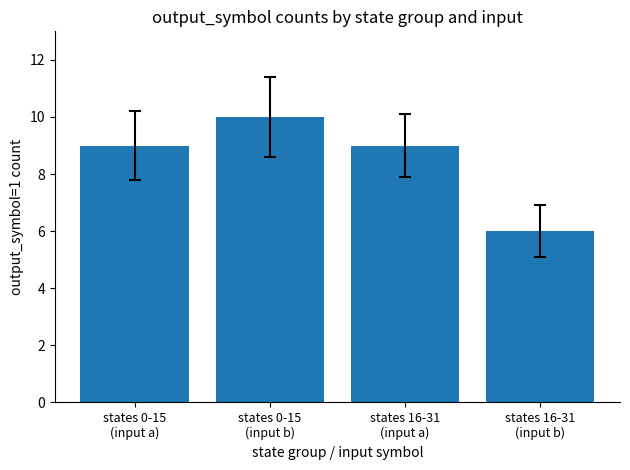

How many categories are shown in the chart?

4